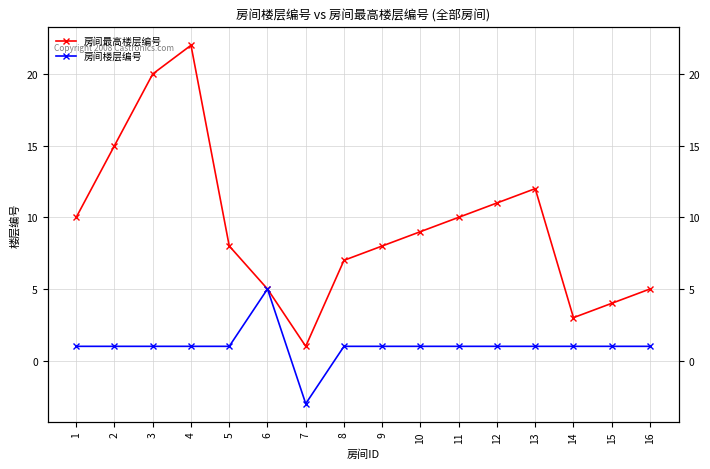

List the labels in order of 房间最高楼层编号 value, smallest first.

7, 14, 15, 6, 16, 8, 5, 9, 10, 1, 11, 12, 13, 2, 3, 4